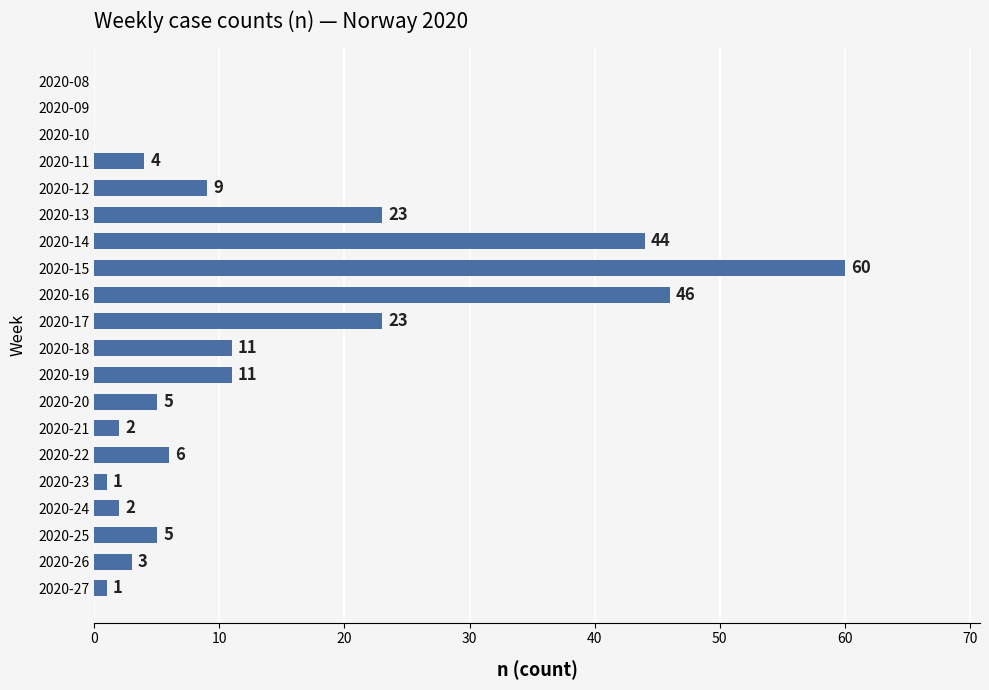

What is the average value?

13